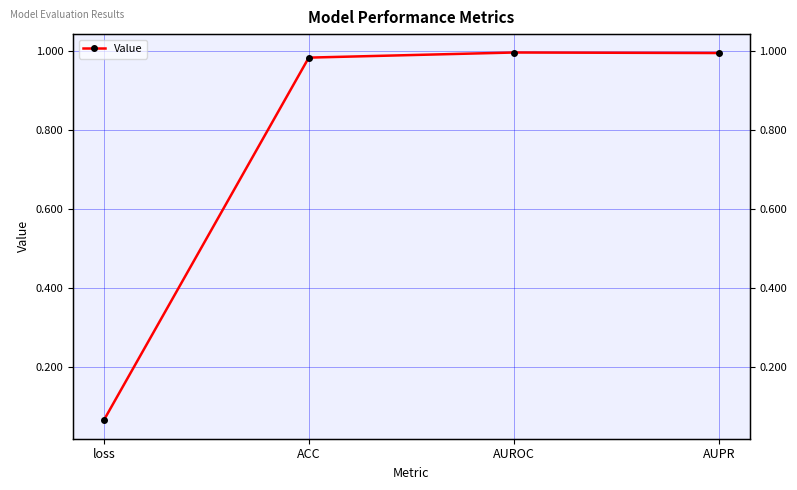

Which label corresponds to the largest value in the chart?

AUROC